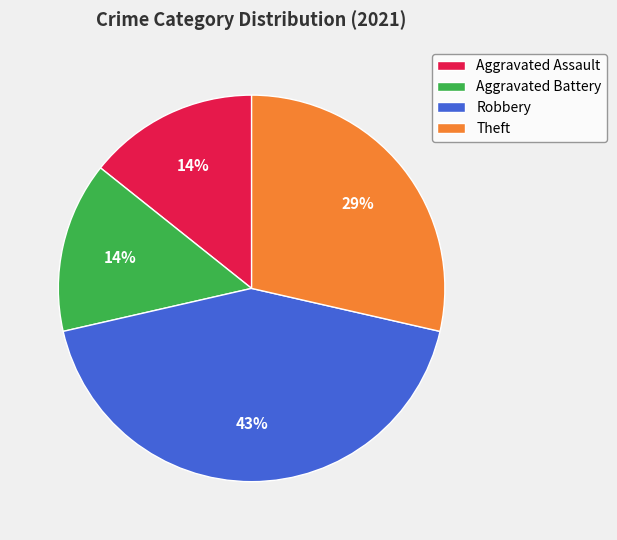

Between Aggravated Assault and Robbery, which is larger?

Robbery